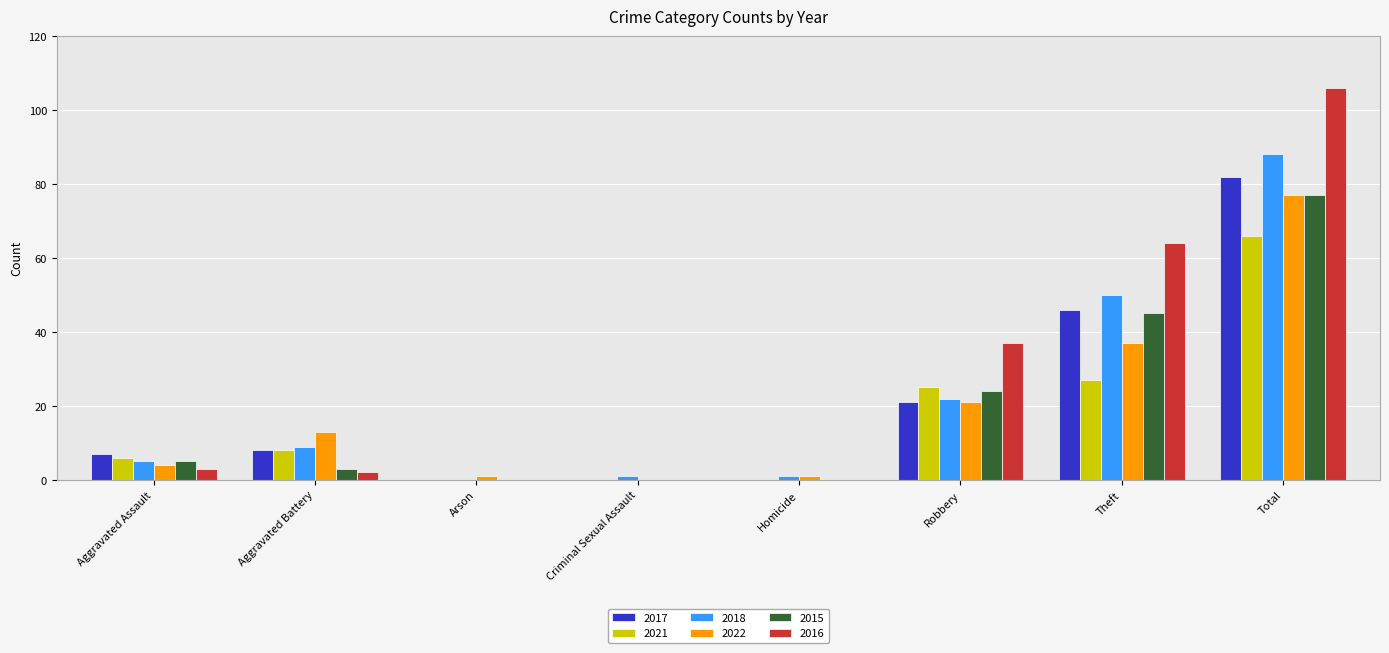

What is the sum of all 2018 values?

176